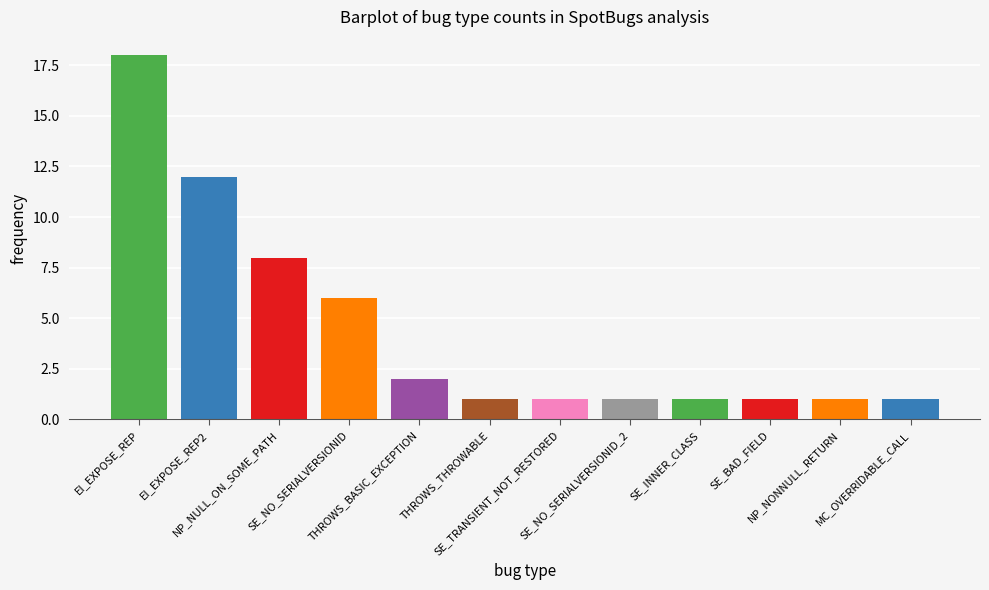

How many bars are there in total?

12